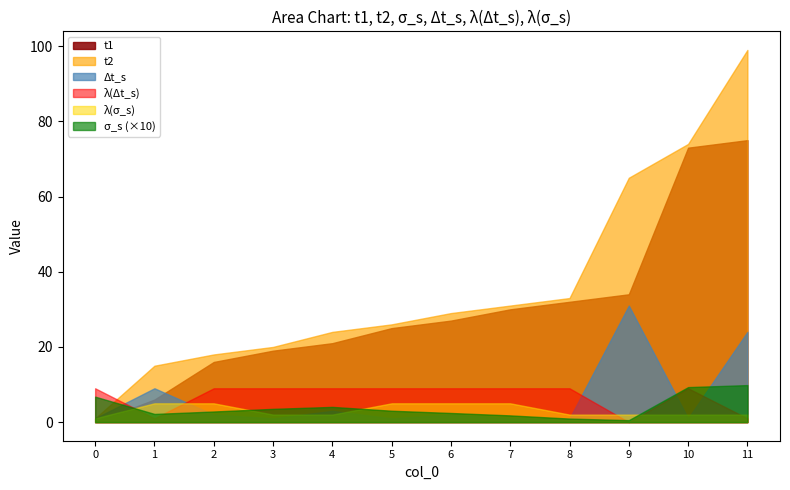

What is the maximum value shown in the chart?

99.0